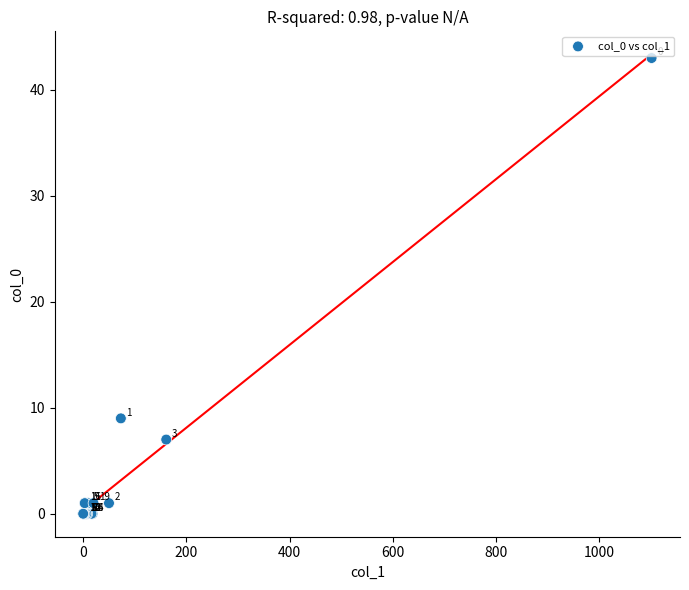

What Y value in the scatter plot is closest to 21?

9